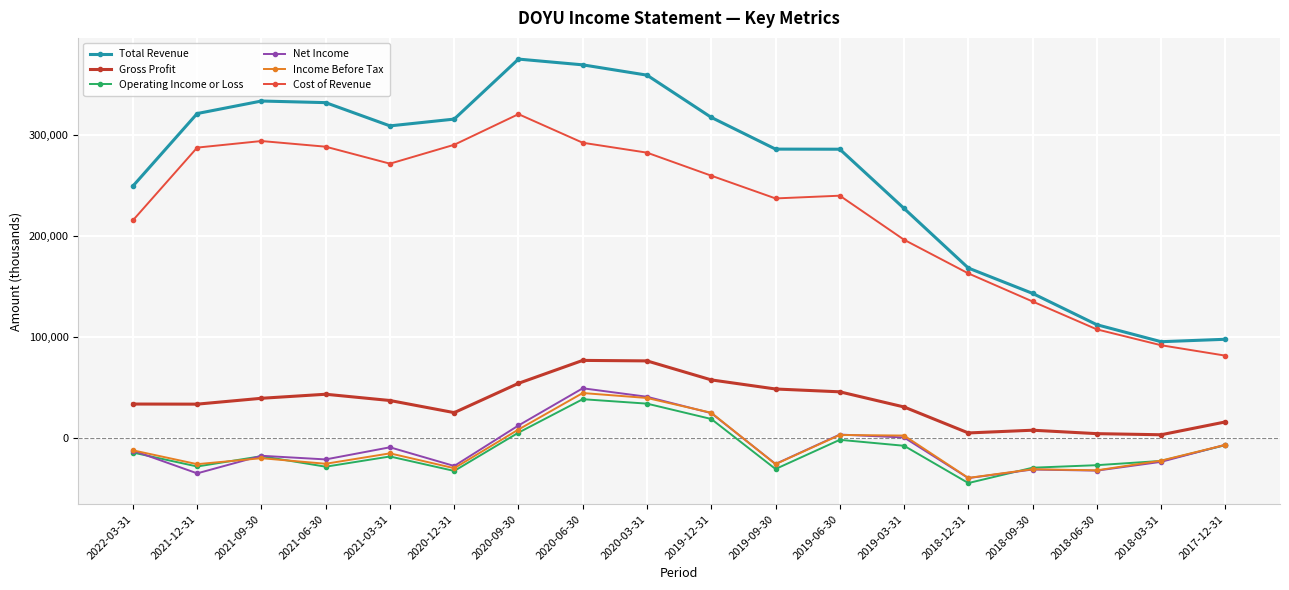

Where is Cost of Revenue nearest to the value 201300?

2019-03-31